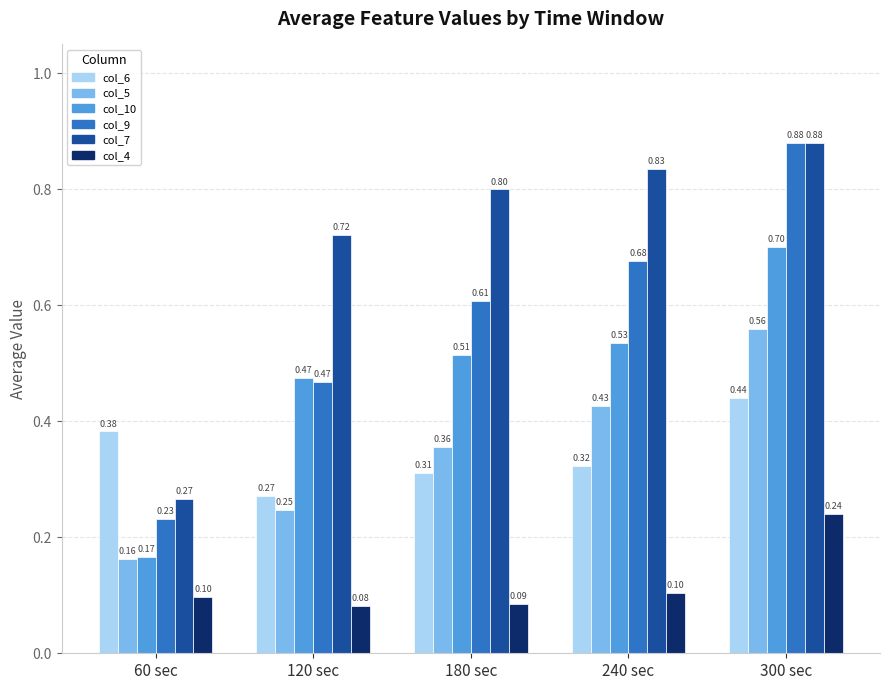

At how many categories does at least one series exceed 0?

5